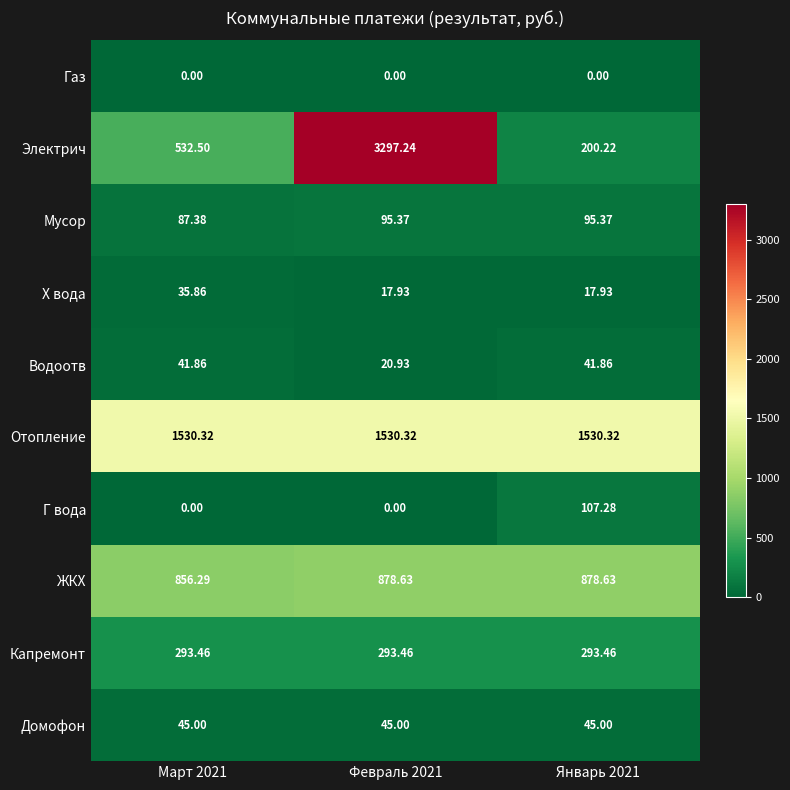

Which series changed the most between Март 2021 and Январь 2021?

Электрич